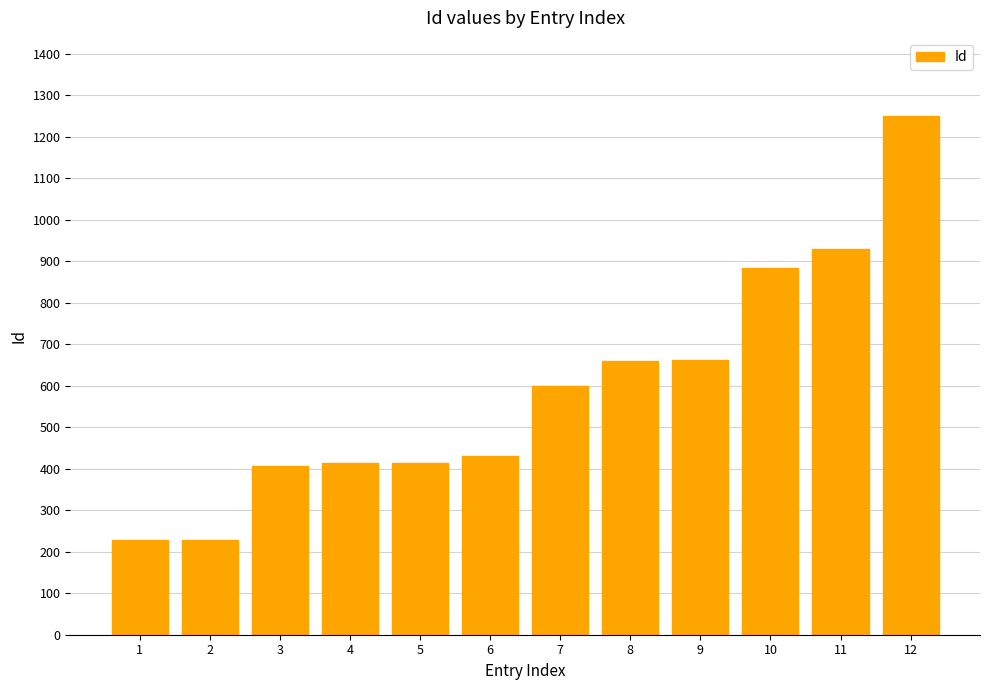

What is the maximum value shown in the chart?

1251